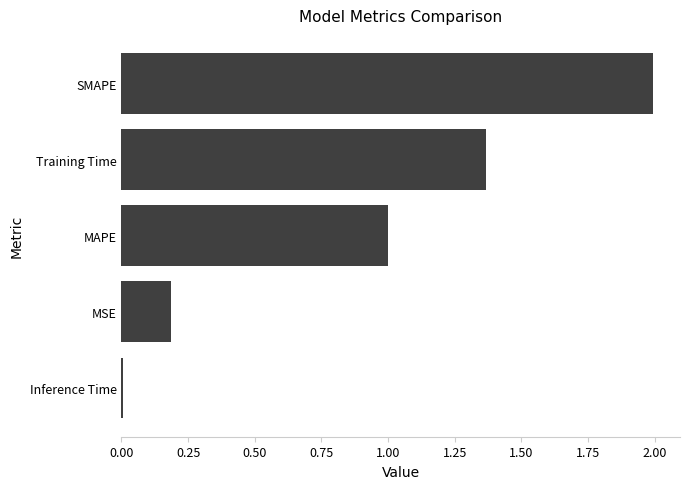

The chart shows a value of 3.5 at SMAPE. True or false?

False